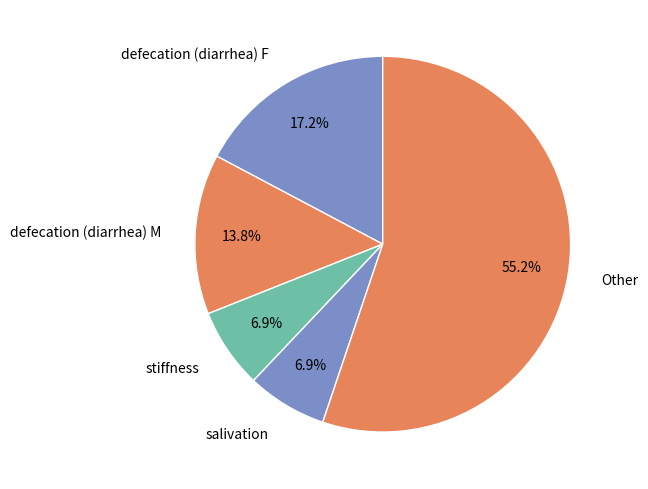

The defecation (diarrhea) F slice represents 30% of the pie. True or false?

False